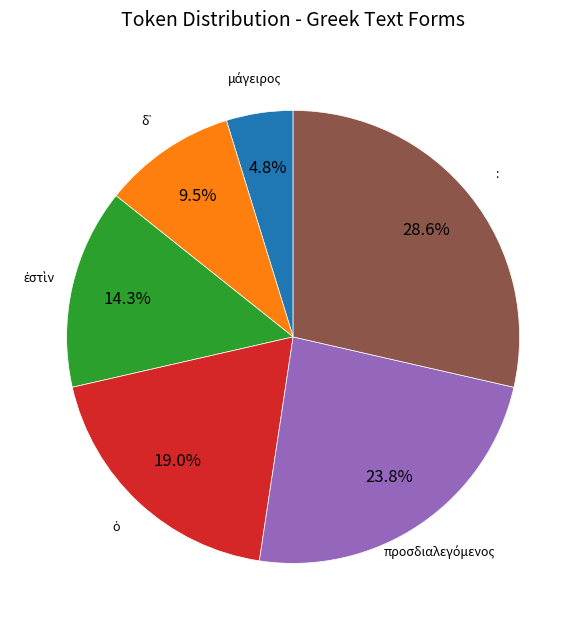

To the nearest percent, what is the average slice percentage?

17%